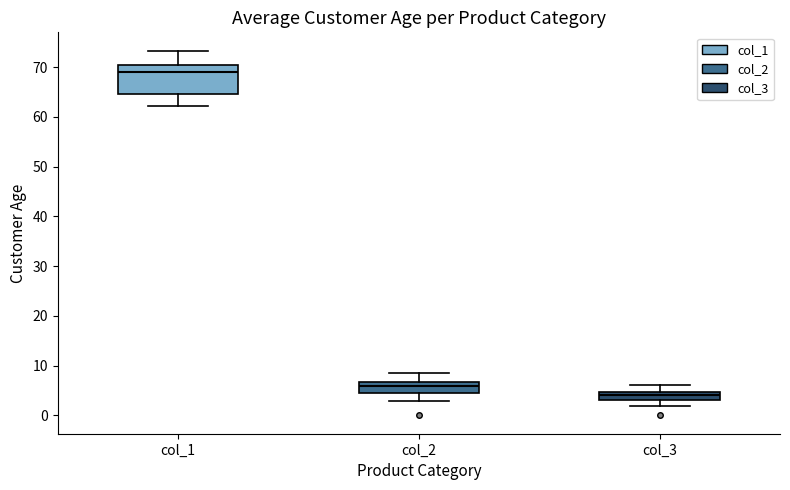

Reading left to right, read every box against the y-axis: the position of its median line, the range the box covers, and the ends of its whiskers. The values are not printed on the chart, so give them approximately, as read against the axis.

col_1: median 69, box 65 to 70, whiskers 62 to 73
col_2: median 6, box 4 to 7, whiskers 3 to 9
col_3: median 4, box 3 to 5, whiskers 2 to 6